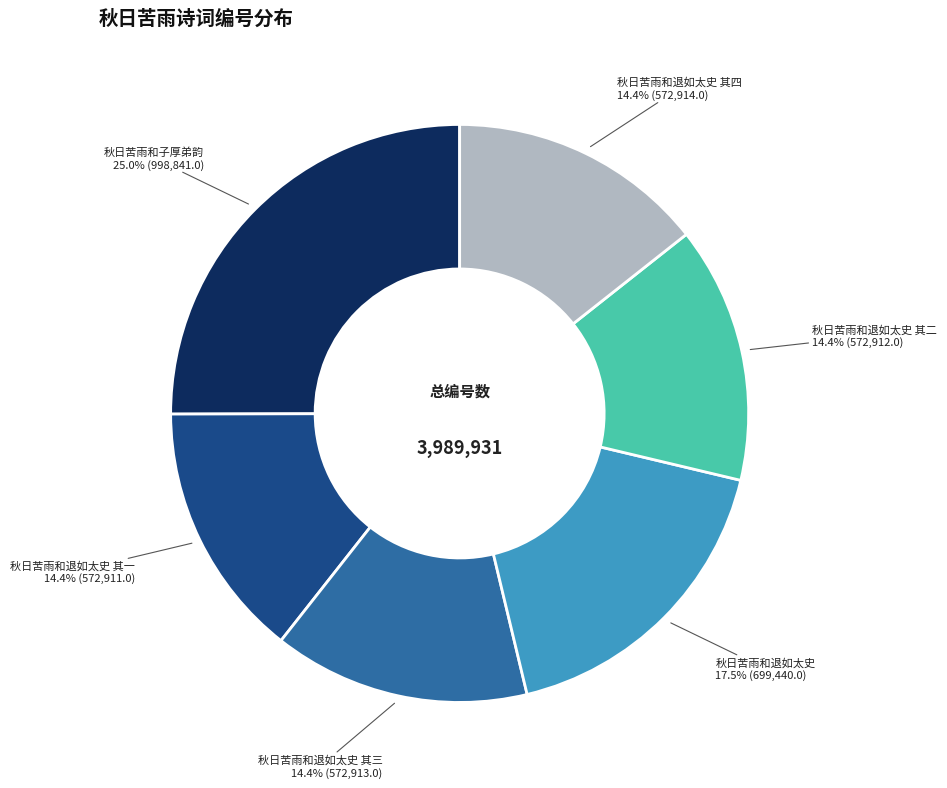

Is there any slice that represents more than half of the pie?

No